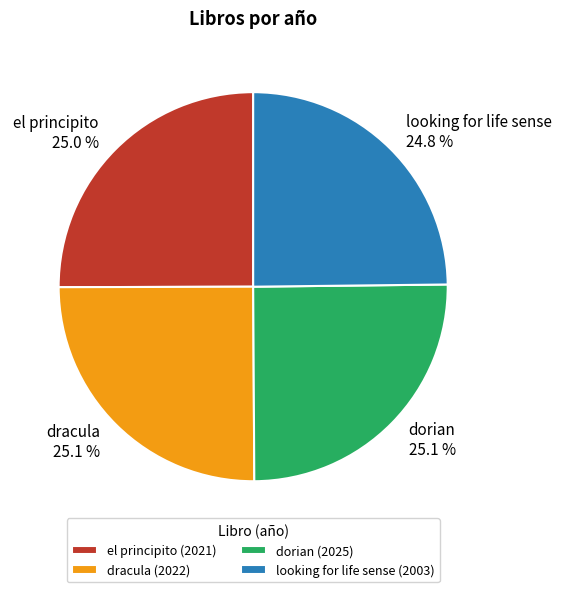

Approximately how many times larger is the value at dracula compared to el principito?

1.0